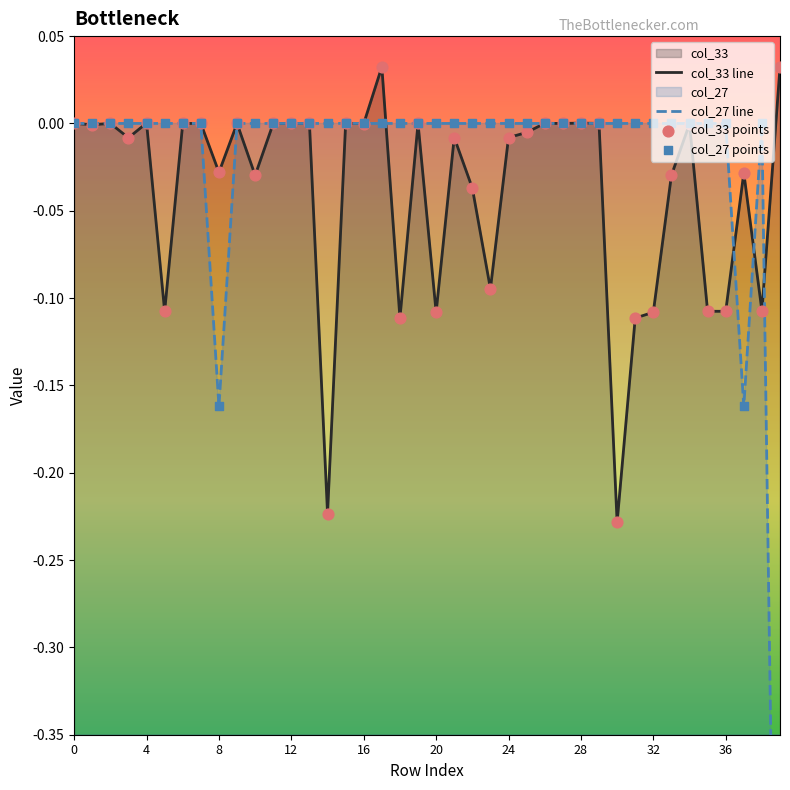

Which series has the widest spread of Y values?

col_27 line